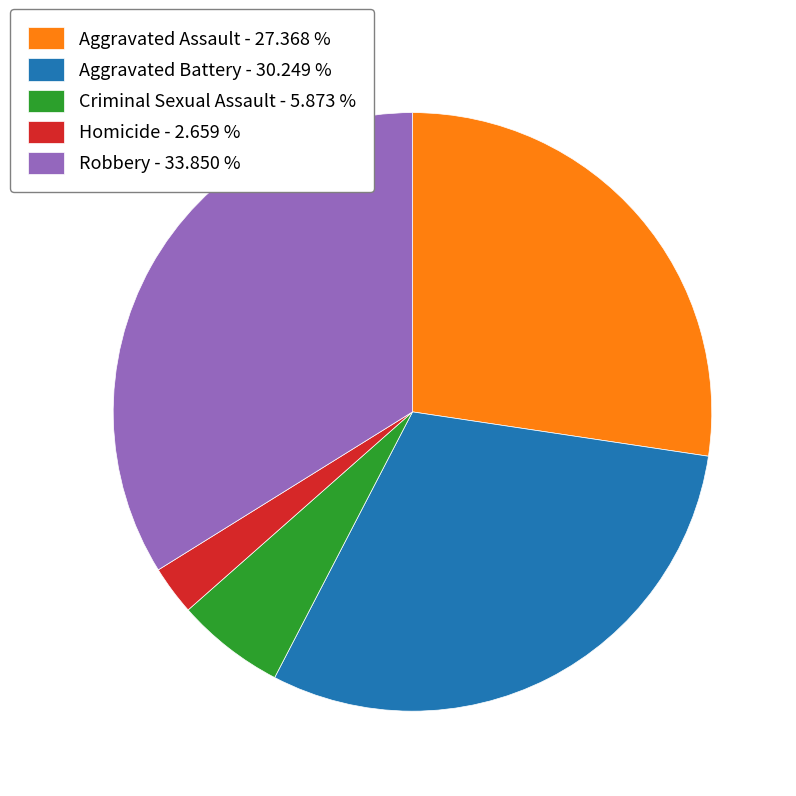

Is the sum of Criminal Sexual Assault - 5.873 % and Aggravated Battery - 30.249 % greater than half?

No